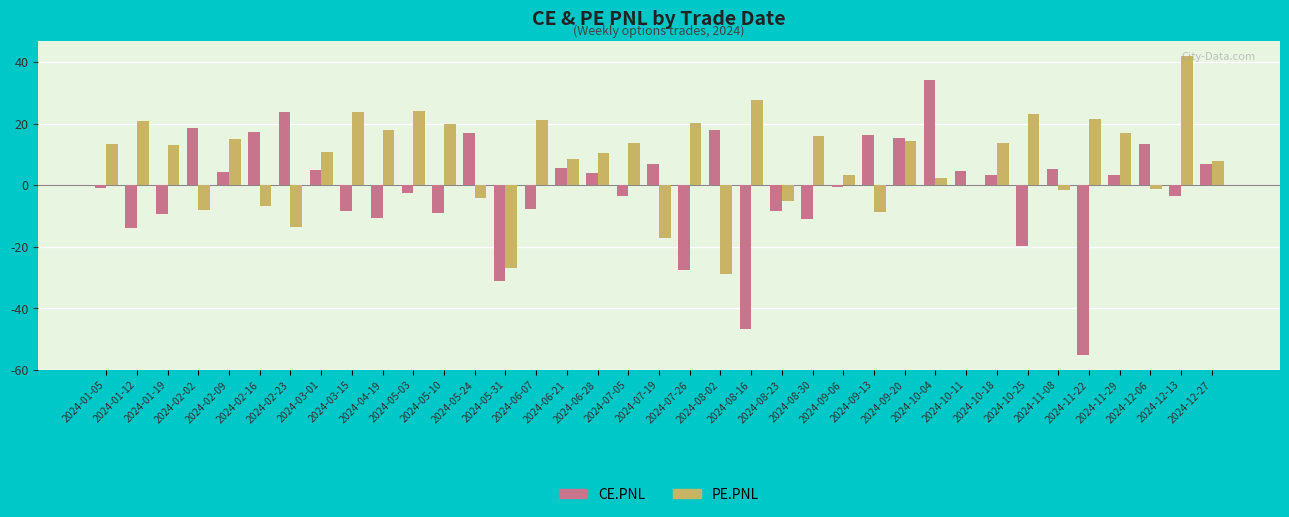

Which series changed the most between 2024-08-23 and 2024-12-06?

CE.PNL